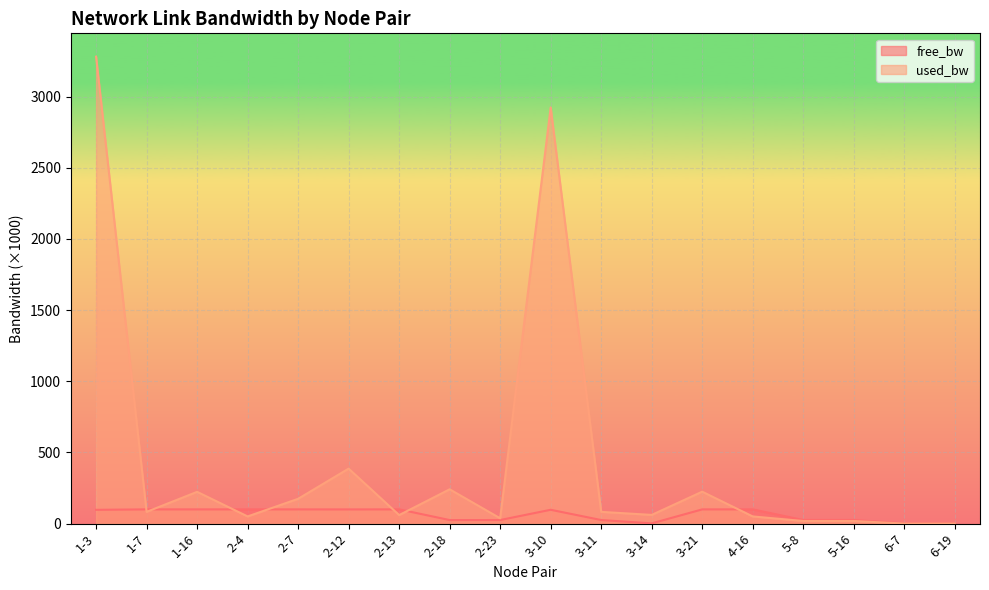

At which label does free_bw reach its peak?

2-4